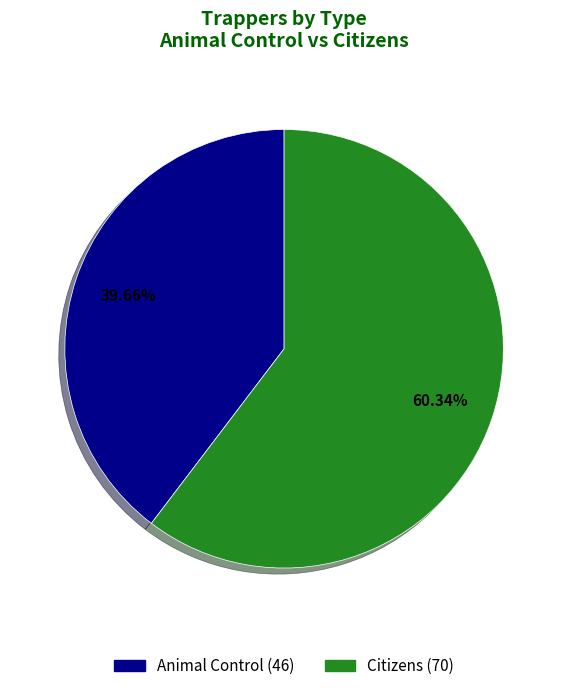

Which slice is the largest?

Citizens